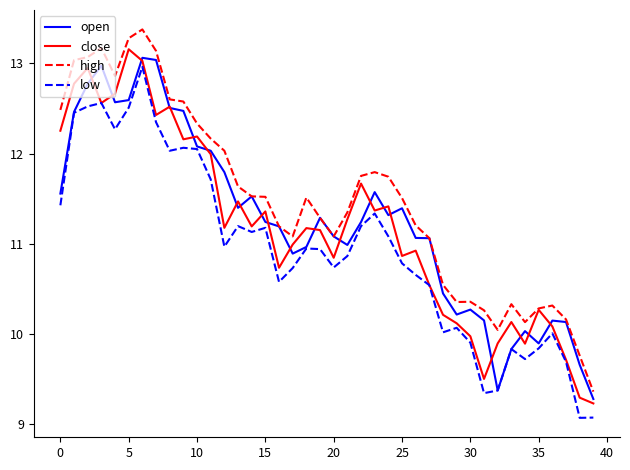

Which series has the largest total across all categories?

high